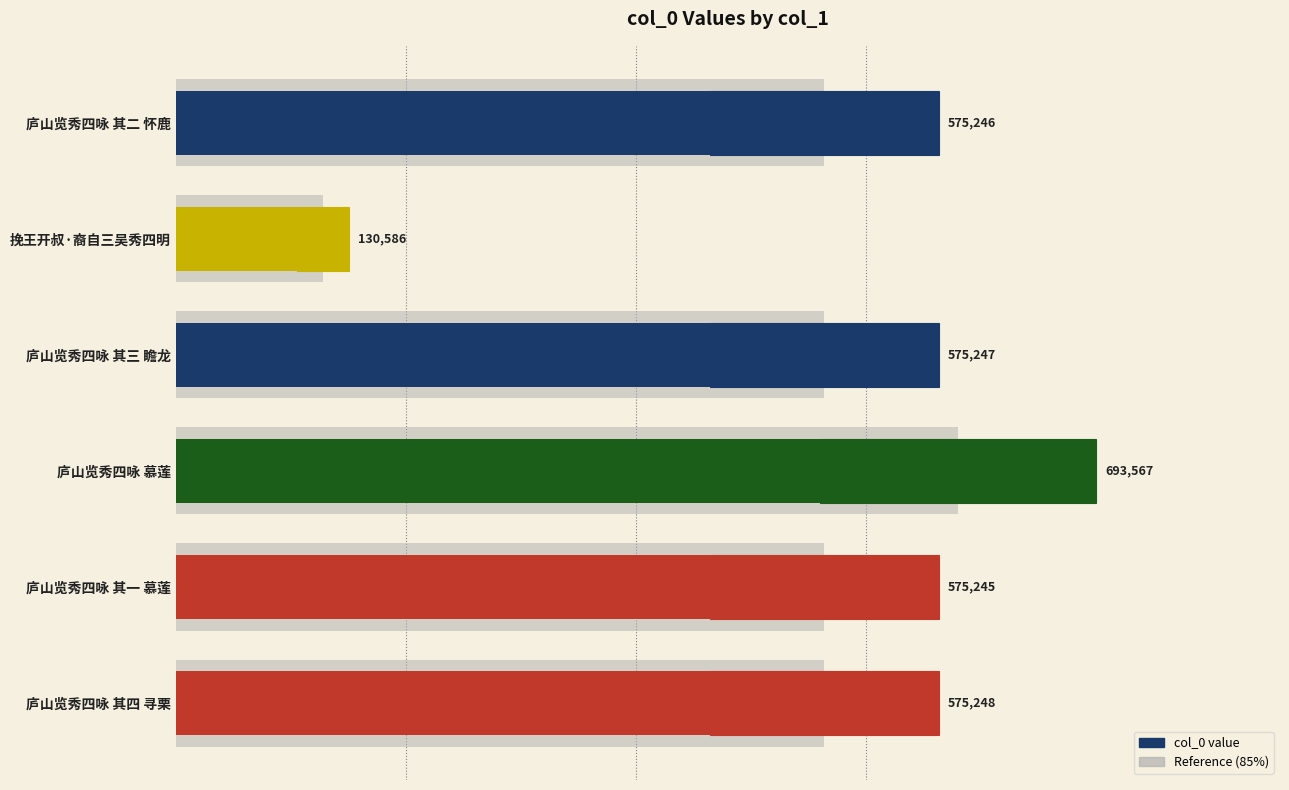

The value at 庐山览秀四咏 其三 瞻龙 is 764930. True or false?

False